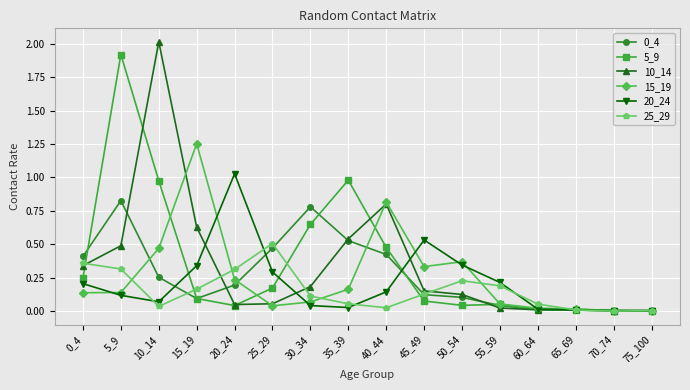

What is the total value across all series at 40_44?

2.7